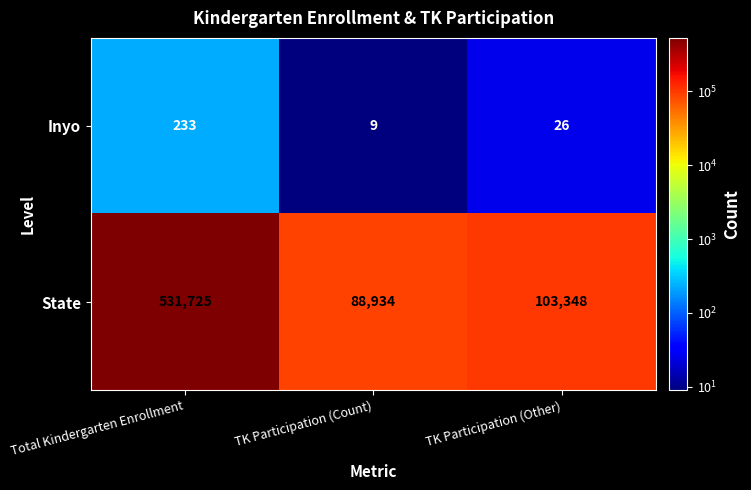

Where does the Inyo series first go above 26?

Total Kindergarten Enrollment